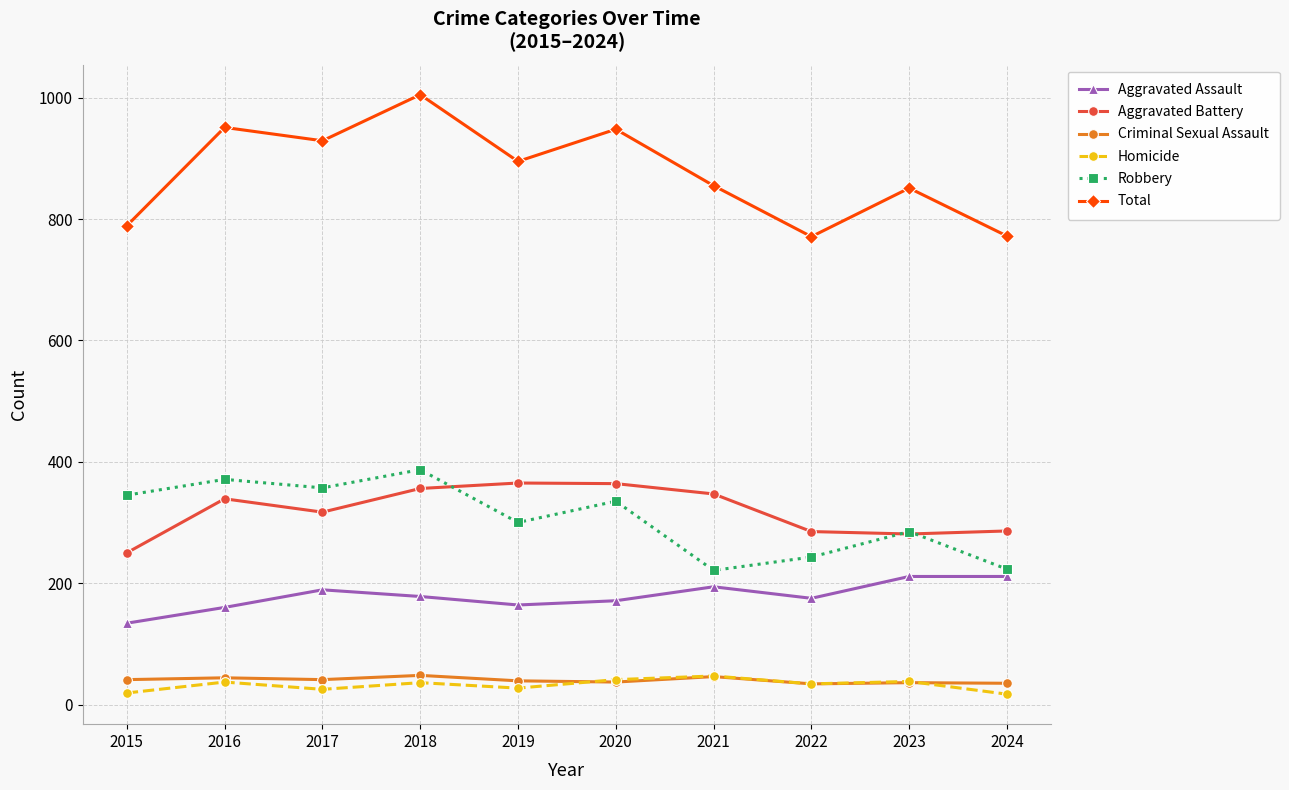

True or false: Total has more than 2 interior local peaks.

True